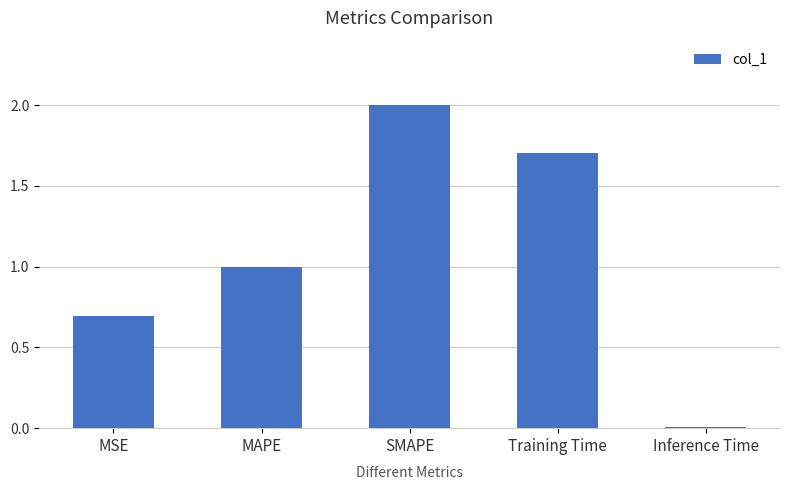

Approximately how many times larger is the value at MAPE compared to Training Time?

0.6